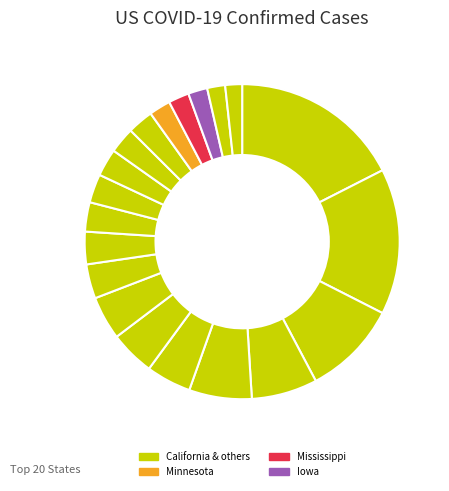

Which slice is the smallest?

Nevada